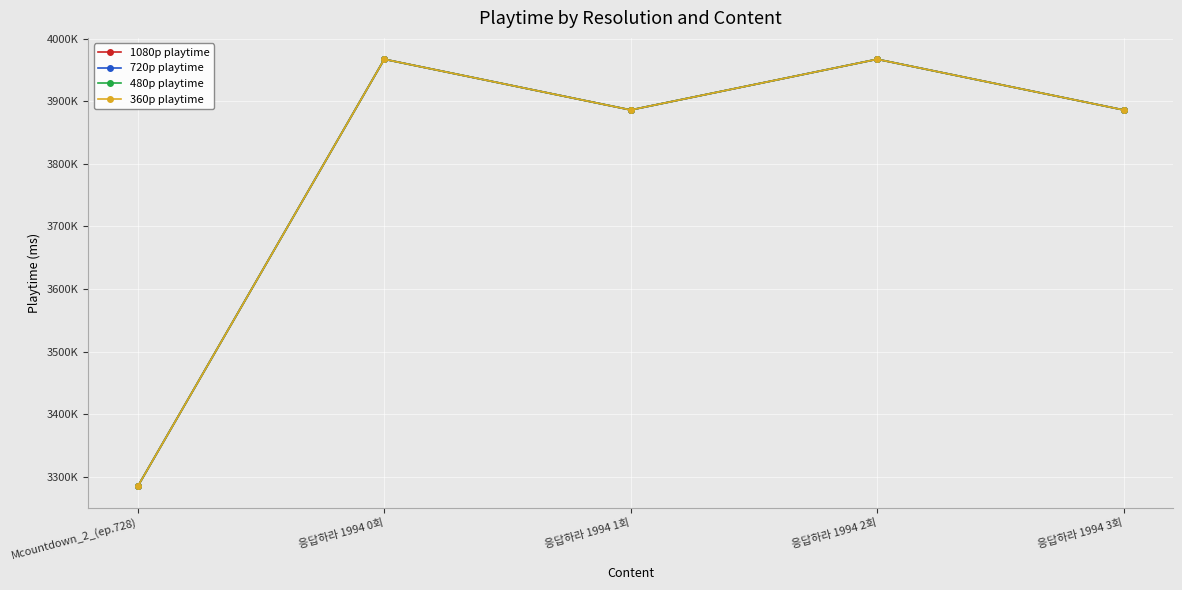

What is the label of the 2nd point from the right?

응답하라 1994 2회